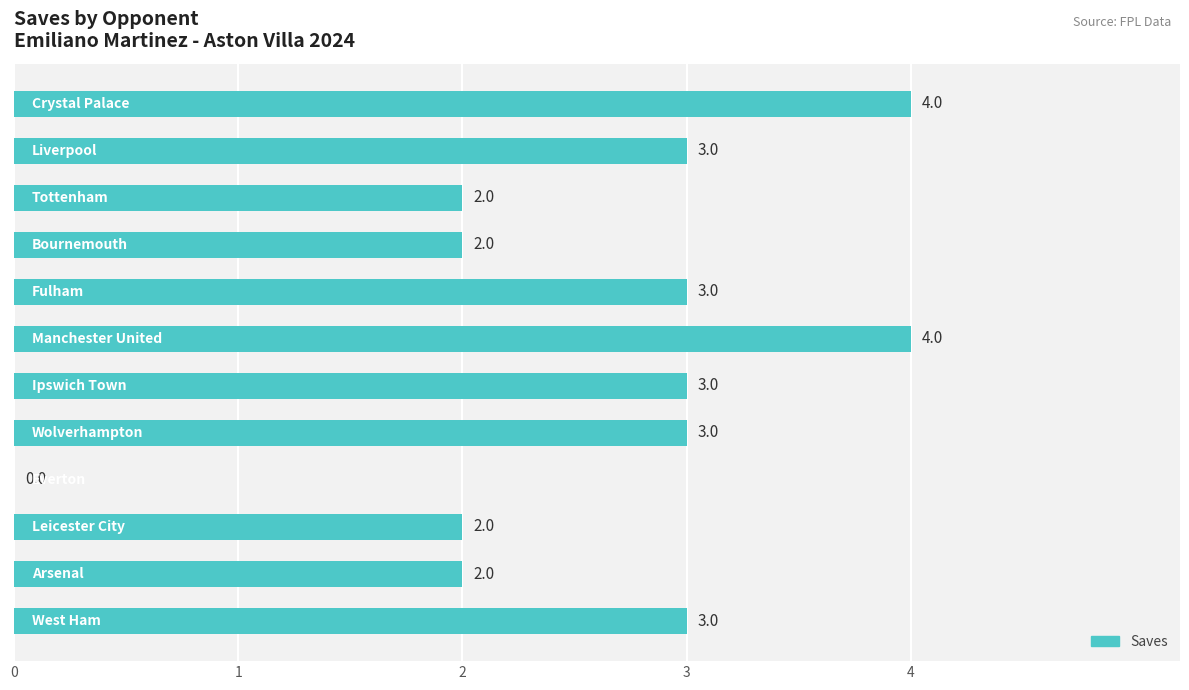

How many values are between 2 and 3?

9